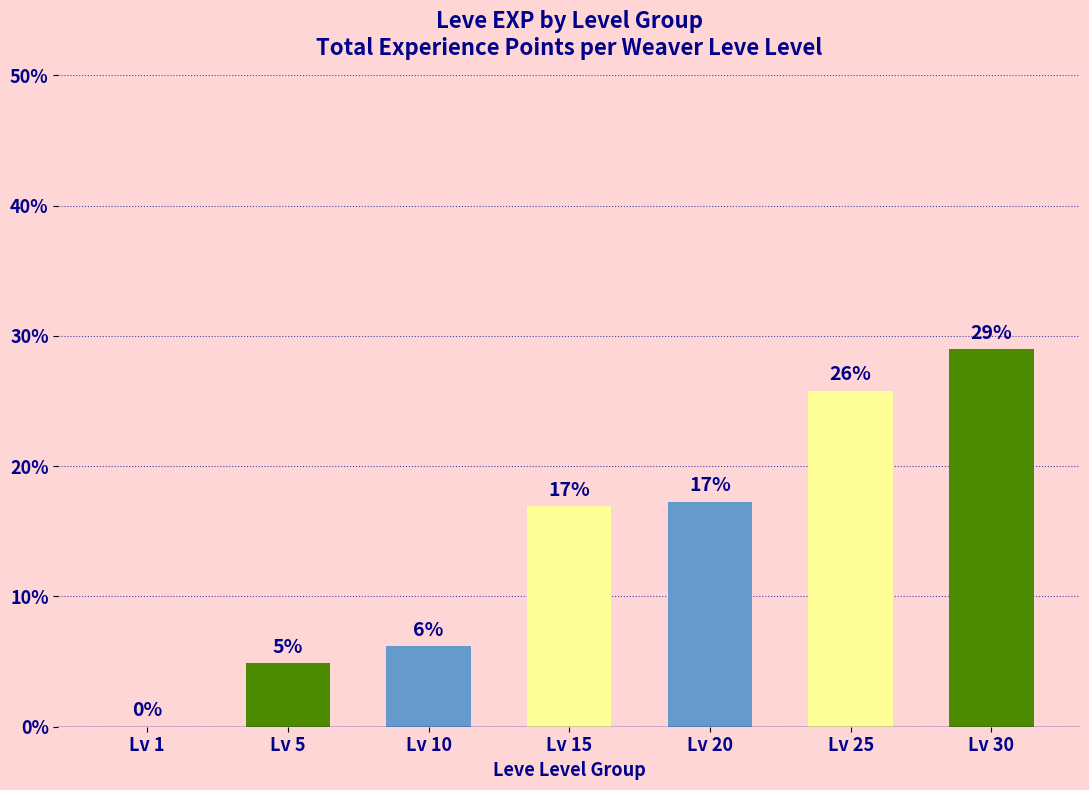

The chart shows a value of 1.5 at Lv 5. True or false?

False